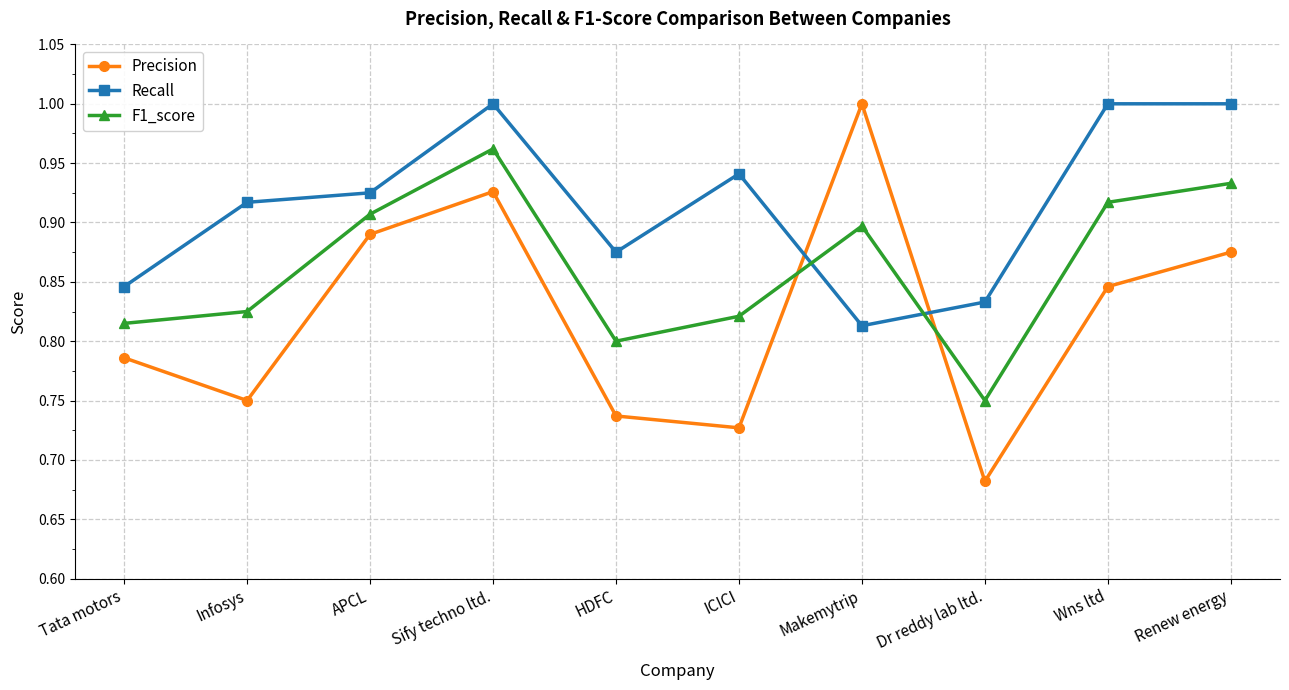

How many lines are shown in the chart?

3